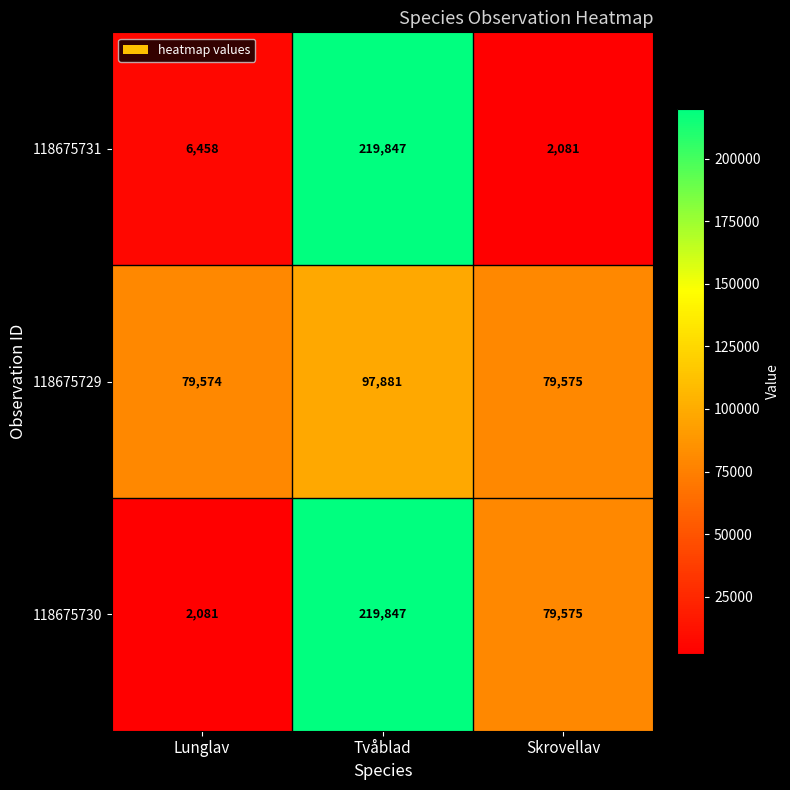

Count the 118675730 values in the range 2081 to 219847.

3